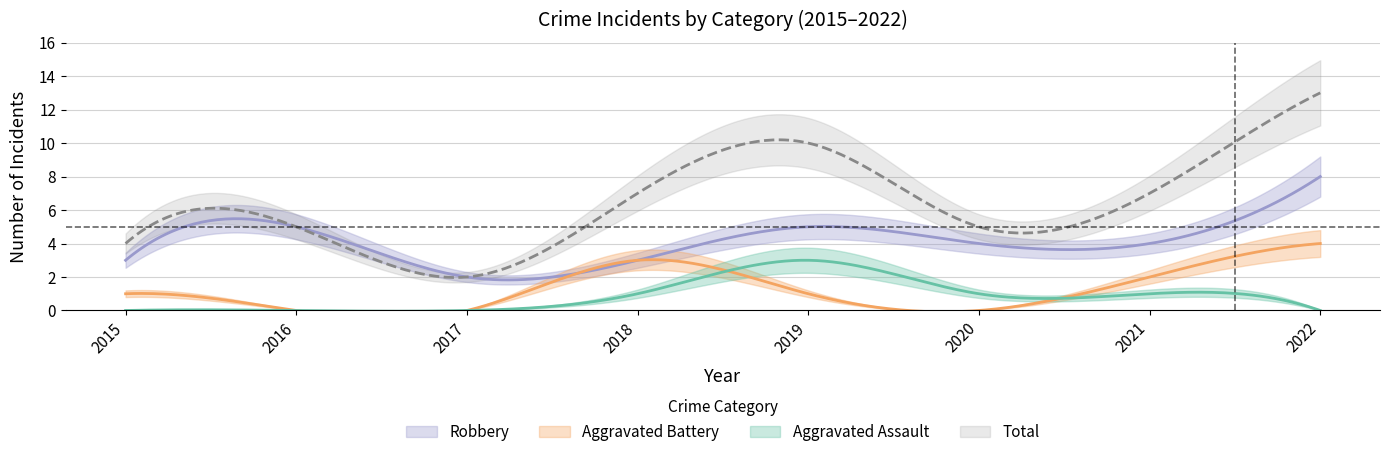

How many values in Aggravated Battery are above zero?

5